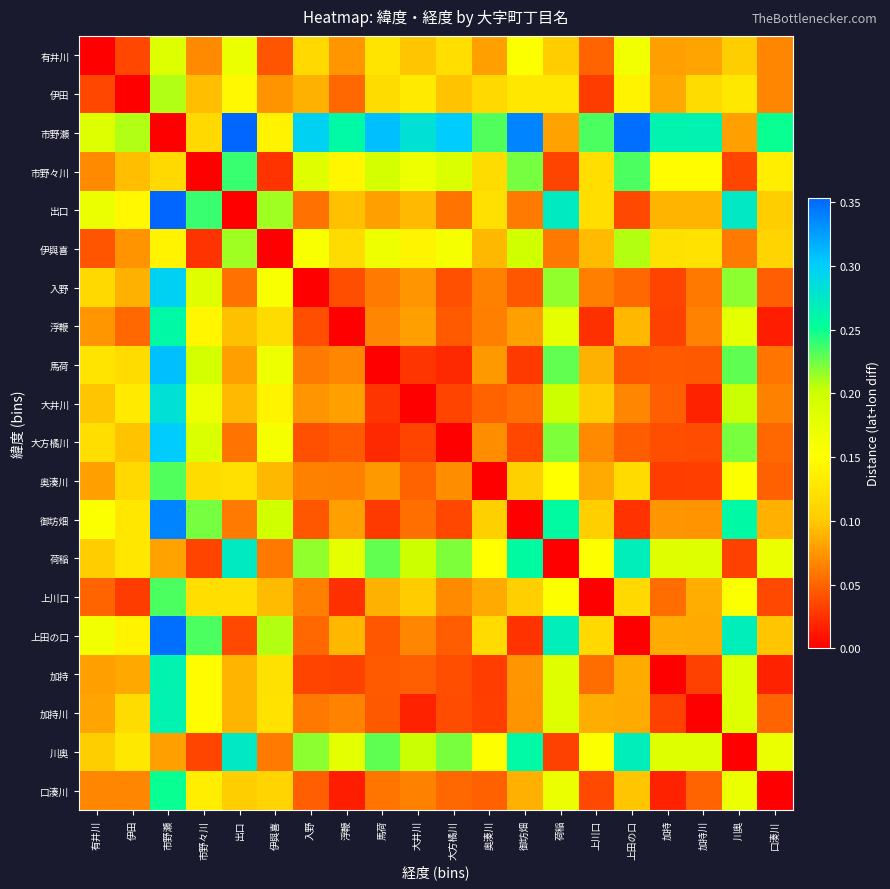

Reading left to right, transcribe all the data shown in this chart.

有井川: 有井川=0.0	伊田=0.0	市野瀬=0.2	市野々川=0.1	出口=0.2	伊與喜=0.0	入野=0.1	浮鞭=0.1	馬荷=0.1	大井川=0.1	大方橘川=0.1	奥湊川=0.1	御坊畑=0.2	荷稲=0.1	上川口=0.0	上田の口=0.2	加持=0.1	加持川=0.1	川奥=0.1	口湊川=0.1
伊田: 有井川=0.0	伊田=0.0	市野瀬=0.2	市野々川=0.1	出口=0.1	伊與喜=0.1	入野=0.1	浮鞭=0.1	馬荷=0.1	大井川=0.1	大方橘川=0.1	奥湊川=0.1	御坊畑=0.1	荷稲=0.1	上川口=0.0	上田の口=0.1	加持=0.1	加持川=0.1	川奥=0.1	口湊川=0.1
市野瀬: 有井川=0.2	伊田=0.2	市野瀬=0.0	市野々川=0.1	出口=0.4	伊與喜=0.1	入野=0.3	浮鞭=0.3	馬荷=0.3	大井川=0.3	大方橘川=0.3	奥湊川=0.2	御坊畑=0.3	荷稲=0.1	上川口=0.2	上田の口=0.3	加持=0.3	加持川=0.3	川奥=0.1	口湊川=0.3
市野々川: 有井川=0.1	伊田=0.1	市野瀬=0.1	市野々川=0.0	出口=0.2	伊與喜=0.0	入野=0.2	浮鞭=0.1	馬荷=0.2	大井川=0.2	大方橘川=0.2	奥湊川=0.1	御坊畑=0.2	荷稲=0.0	上川口=0.1	上田の口=0.2	加持=0.1	加持川=0.1	川奥=0.0	口湊川=0.1
出口: 有井川=0.2	伊田=0.1	市野瀬=0.4	市野々川=0.2	出口=0.0	伊與喜=0.2	入野=0.1	浮鞭=0.1	馬荷=0.1	大井川=0.1	大方橘川=0.1	奥湊川=0.1	御坊畑=0.1	荷稲=0.3	上川口=0.1	上田の口=0.0	加持=0.1	加持川=0.1	川奥=0.3	口湊川=0.1
伊與喜: 有井川=0.0	伊田=0.1	市野瀬=0.1	市野々川=0.0	出口=0.2	伊與喜=0.0	入野=0.2	浮鞭=0.1	馬荷=0.2	大井川=0.1	大方橘川=0.2	奥湊川=0.1	御坊畑=0.2	荷稲=0.1	上川口=0.1	上田の口=0.2	加持=0.1	加持川=0.1	川奥=0.1	口湊川=0.1
入野: 有井川=0.1	伊田=0.1	市野瀬=0.3	市野々川=0.2	出口=0.1	伊與喜=0.2	入野=0.0	浮鞭=0.0	馬荷=0.1	大井川=0.1	大方橘川=0.0	奥湊川=0.1	御坊畑=0.0	荷稲=0.2	上川口=0.1	上田の口=0.1	加持=0.0	加持川=0.1	川奥=0.2	口湊川=0.0
浮鞭: 有井川=0.1	伊田=0.1	市野瀬=0.3	市野々川=0.1	出口=0.1	伊與喜=0.1	入野=0.0	浮鞭=0.0	馬荷=0.1	大井川=0.1	大方橘川=0.0	奥湊川=0.1	御坊畑=0.1	荷稲=0.2	上川口=0.0	上田の口=0.1	加持=0.0	加持川=0.1	川奥=0.2	口湊川=0.0
馬荷: 有井川=0.1	伊田=0.1	市野瀬=0.3	市野々川=0.2	出口=0.1	伊與喜=0.2	入野=0.1	浮鞭=0.1	馬荷=0.0	大井川=0.0	大方橘川=0.0	奥湊川=0.1	御坊畑=0.0	荷稲=0.2	上川口=0.1	上田の口=0.0	加持=0.0	加持川=0.0	川奥=0.2	口湊川=0.1
大井川: 有井川=0.1	伊田=0.1	市野瀬=0.3	市野々川=0.2	出口=0.1	伊與喜=0.1	入野=0.1	浮鞭=0.1	馬荷=0.0	大井川=0.0	大方橘川=0.0	奥湊川=0.0	御坊畑=0.1	荷稲=0.2	上川口=0.1	上田の口=0.1	加持=0.0	加持川=0.0	川奥=0.2	口湊川=0.1
大方橘川: 有井川=0.1	伊田=0.1	市野瀬=0.3	市野々川=0.2	出口=0.1	伊與喜=0.2	入野=0.0	浮鞭=0.0	馬荷=0.0	大井川=0.0	大方橘川=0.0	奥湊川=0.1	御坊畑=0.0	荷稲=0.2	上川口=0.1	上田の口=0.0	加持=0.0	加持川=0.0	川奥=0.2	口湊川=0.1
奥湊川: 有井川=0.1	伊田=0.1	市野瀬=0.2	市野々川=0.1	出口=0.1	伊與喜=0.1	入野=0.1	浮鞭=0.1	馬荷=0.1	大井川=0.0	大方橘川=0.1	奥湊川=0.0	御坊畑=0.1	荷稲=0.2	上川口=0.1	上田の口=0.1	加持=0.0	加持川=0.0	川奥=0.2	口湊川=0.0
御坊畑: 有井川=0.2	伊田=0.1	市野瀬=0.3	市野々川=0.2	出口=0.1	伊與喜=0.2	入野=0.0	浮鞭=0.1	馬荷=0.0	大井川=0.1	大方橘川=0.0	奥湊川=0.1	御坊畑=0.0	荷稲=0.3	上川口=0.1	上田の口=0.0	加持=0.1	加持川=0.1	川奥=0.3	口湊川=0.1
荷稲: 有井川=0.1	伊田=0.1	市野瀬=0.1	市野々川=0.0	出口=0.3	伊與喜=0.1	入野=0.2	浮鞭=0.2	馬荷=0.2	大井川=0.2	大方橘川=0.2	奥湊川=0.2	御坊畑=0.3	荷稲=0.0	上川口=0.2	上田の口=0.3	加持=0.2	加持川=0.2	川奥=0.0	口湊川=0.2
上川口: 有井川=0.0	伊田=0.0	市野瀬=0.2	市野々川=0.1	出口=0.1	伊與喜=0.1	入野=0.1	浮鞭=0.0	馬荷=0.1	大井川=0.1	大方橘川=0.1	奥湊川=0.1	御坊畑=0.1	荷稲=0.2	上川口=0.0	上田の口=0.1	加持=0.1	加持川=0.1	川奥=0.2	口湊川=0.0
上田の口: 有井川=0.2	伊田=0.1	市野瀬=0.3	市野々川=0.2	出口=0.0	伊與喜=0.2	入野=0.1	浮鞭=0.1	馬荷=0.0	大井川=0.1	大方橘川=0.0	奥湊川=0.1	御坊畑=0.0	荷稲=0.3	上川口=0.1	上田の口=0.0	加持=0.1	加持川=0.1	川奥=0.3	口湊川=0.1
加持: 有井川=0.1	伊田=0.1	市野瀬=0.3	市野々川=0.1	出口=0.1	伊與喜=0.1	入野=0.0	浮鞭=0.0	馬荷=0.0	大井川=0.0	大方橘川=0.0	奥湊川=0.0	御坊畑=0.1	荷稲=0.2	上川口=0.1	上田の口=0.1	加持=0.0	加持川=0.0	川奥=0.2	口湊川=0.0
加持川: 有井川=0.1	伊田=0.1	市野瀬=0.3	市野々川=0.1	出口=0.1	伊與喜=0.1	入野=0.1	浮鞭=0.1	馬荷=0.0	大井川=0.0	大方橘川=0.0	奥湊川=0.0	御坊畑=0.1	荷稲=0.2	上川口=0.1	上田の口=0.1	加持=0.0	加持川=0.0	川奥=0.2	口湊川=0.1
川奥: 有井川=0.1	伊田=0.1	市野瀬=0.1	市野々川=0.0	出口=0.3	伊與喜=0.1	入野=0.2	浮鞭=0.2	馬荷=0.2	大井川=0.2	大方橘川=0.2	奥湊川=0.2	御坊畑=0.3	荷稲=0.0	上川口=0.2	上田の口=0.3	加持=0.2	加持川=0.2	川奥=0.0	口湊川=0.2
口湊川: 有井川=0.1	伊田=0.1	市野瀬=0.3	市野々川=0.1	出口=0.1	伊與喜=0.1	入野=0.0	浮鞭=0.0	馬荷=0.1	大井川=0.1	大方橘川=0.1	奥湊川=0.0	御坊畑=0.1	荷稲=0.2	上川口=0.0	上田の口=0.1	加持=0.0	加持川=0.1	川奥=0.2	口湊川=0.0